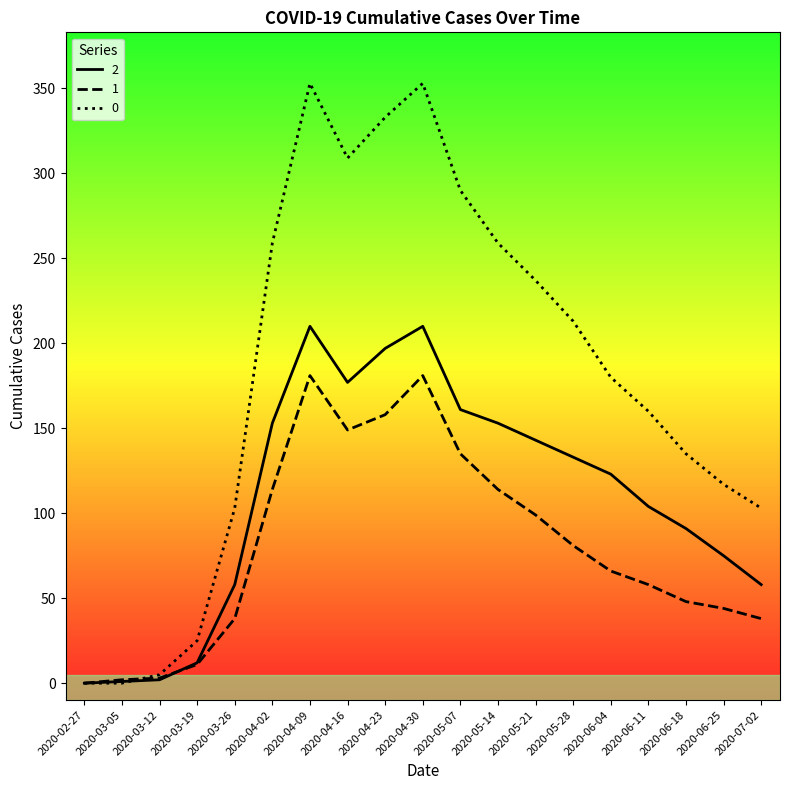

What is the maximum value shown in the chart?

353